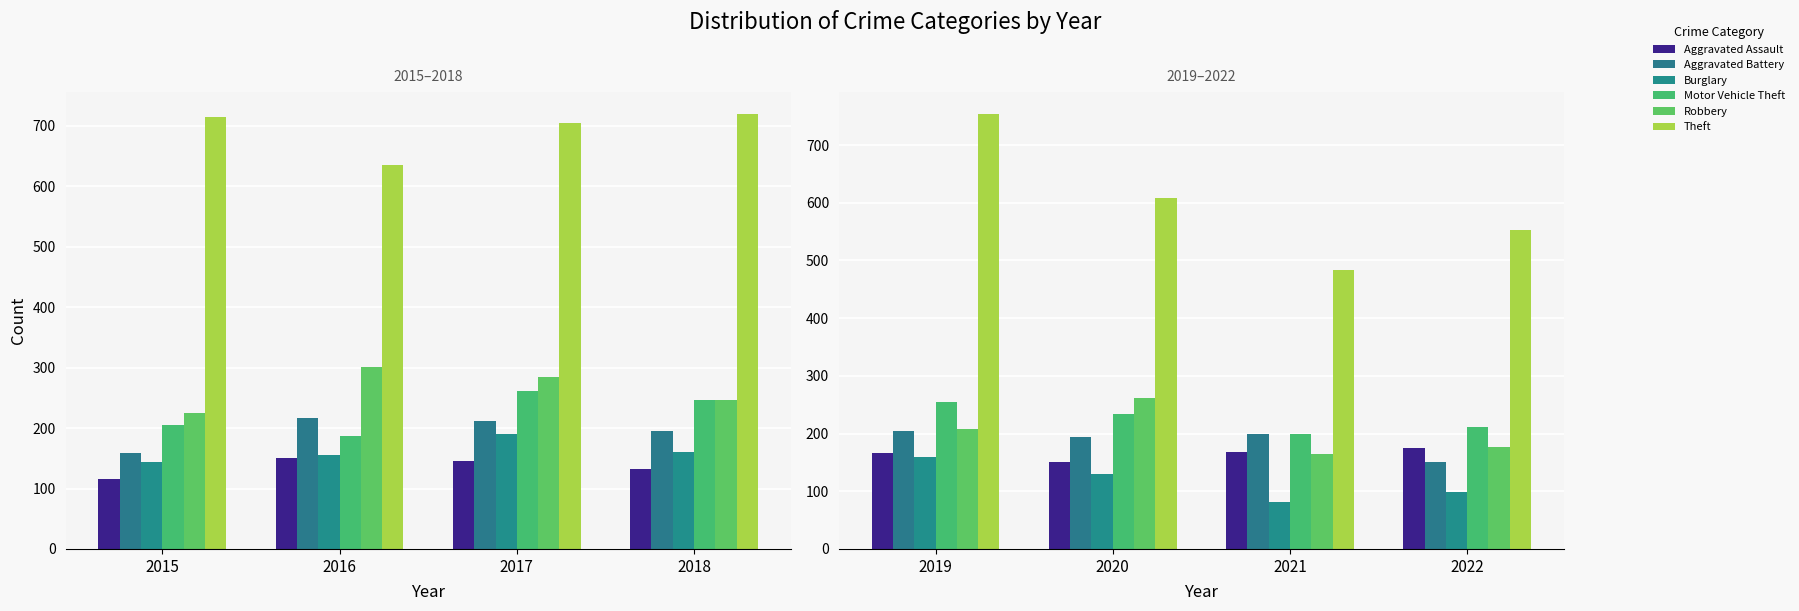

How many distinct data groups are displayed?

6